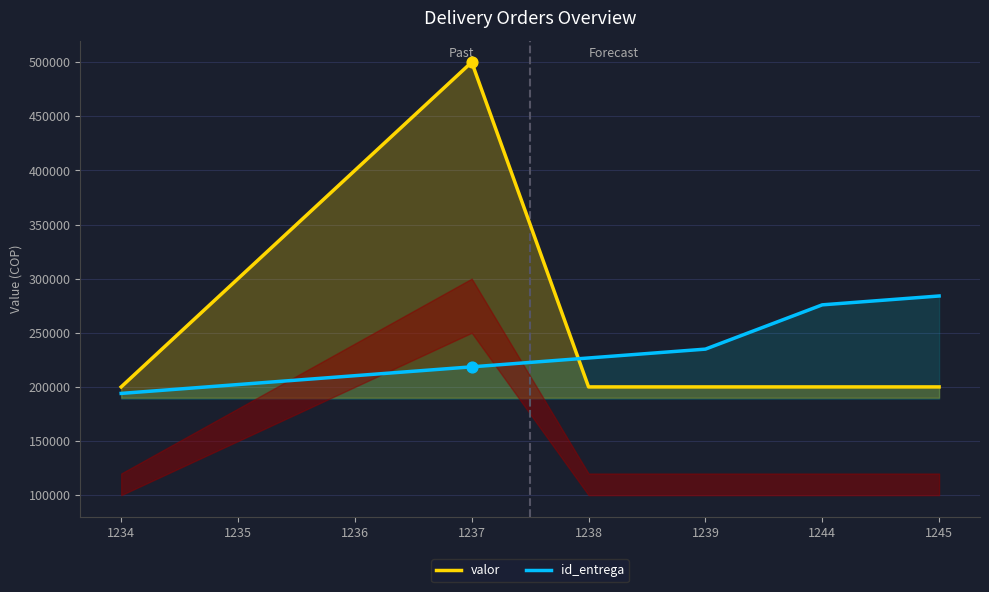

At which category is the sum across all series the highest?

1237